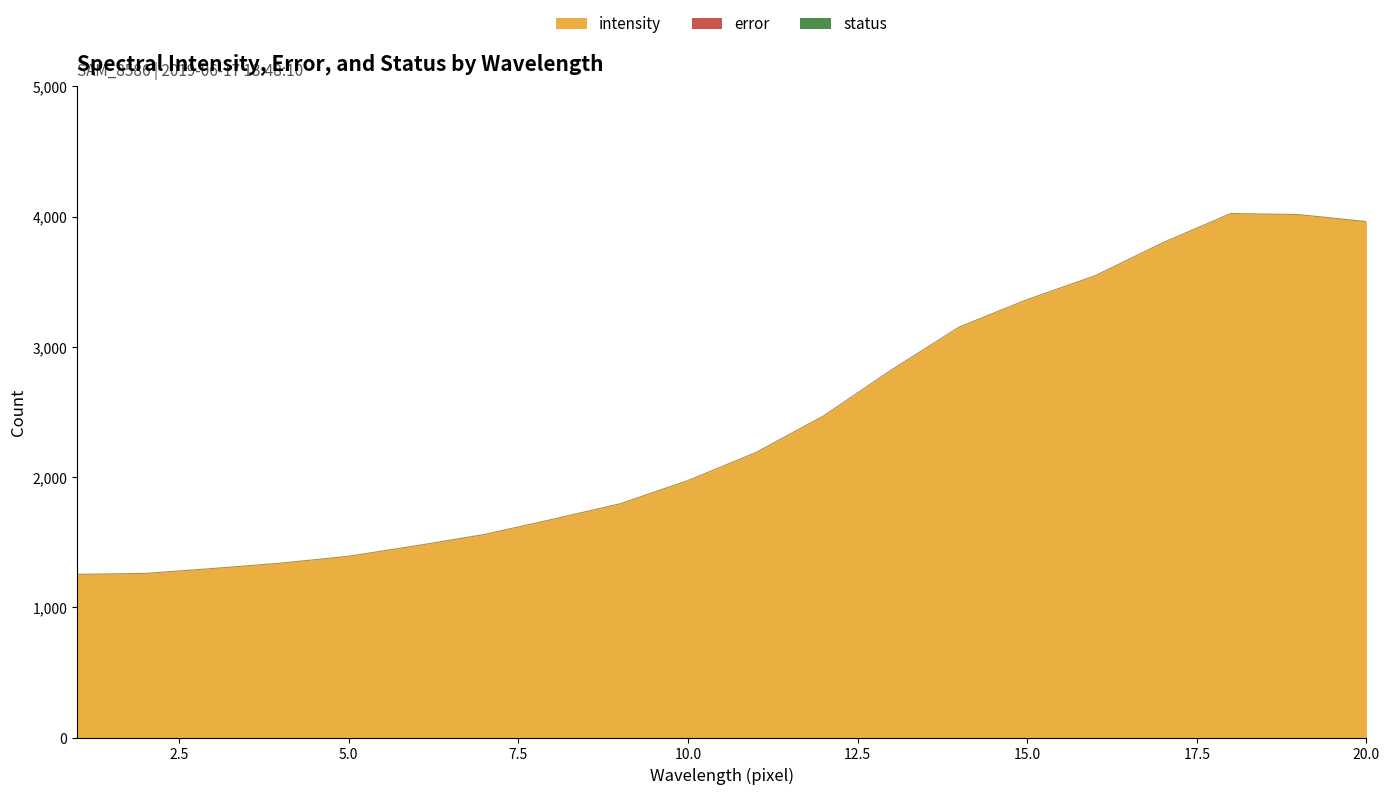

True or false: status and error intersect in this chart.

False